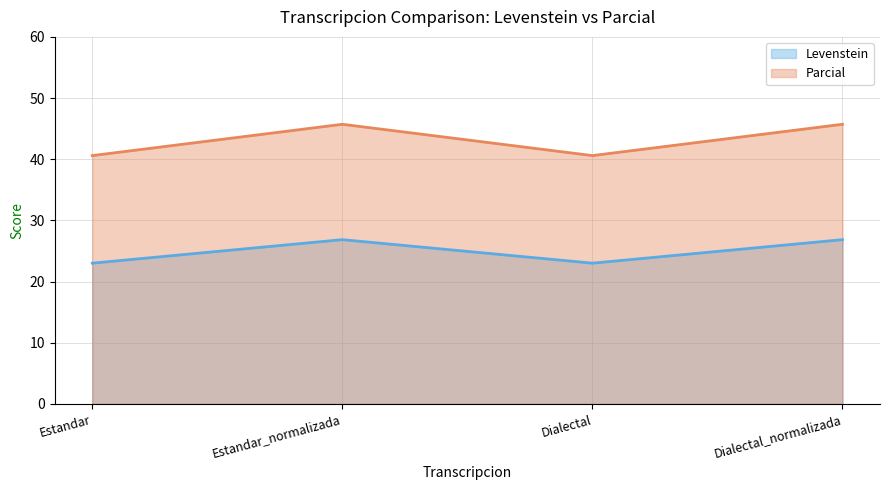

What is the greatest value displayed?

45.7